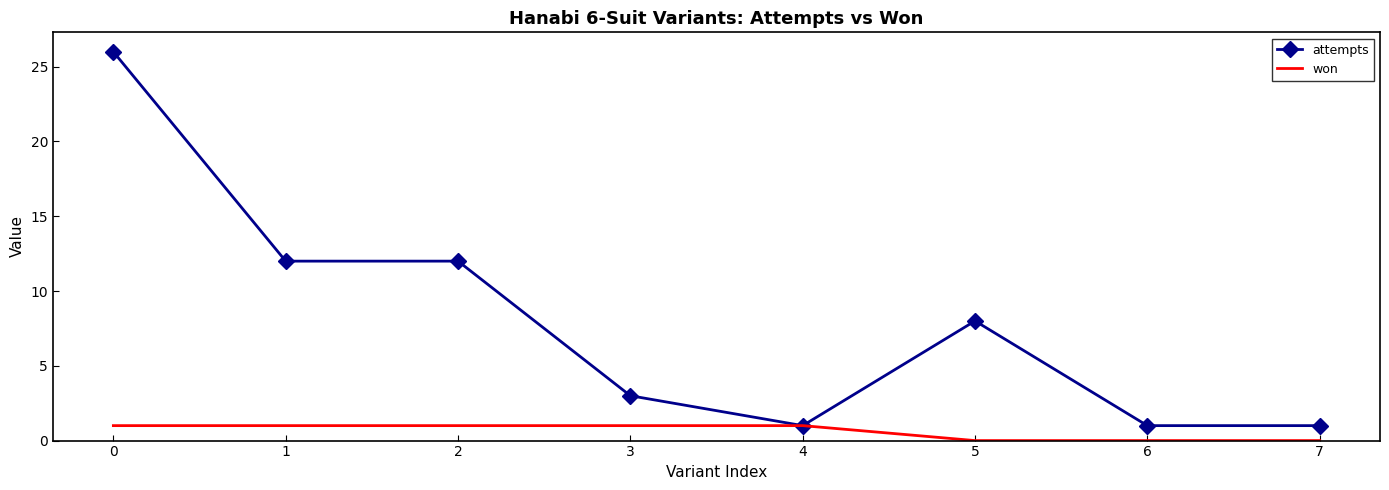

Which series has the largest total across all categories?

attempts